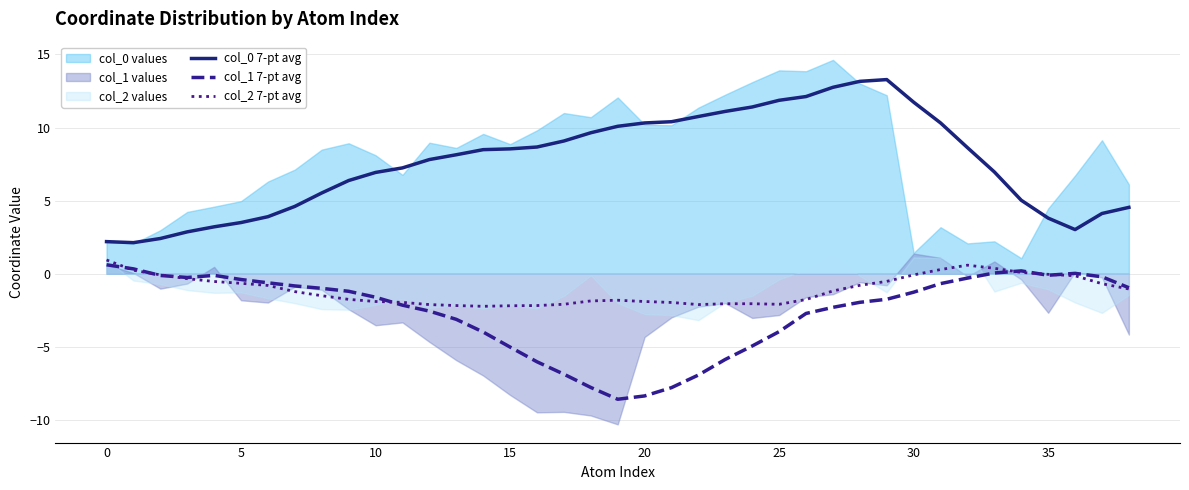

True or false: col_2 7-pt avg has a value of -0.7 at 5.

True